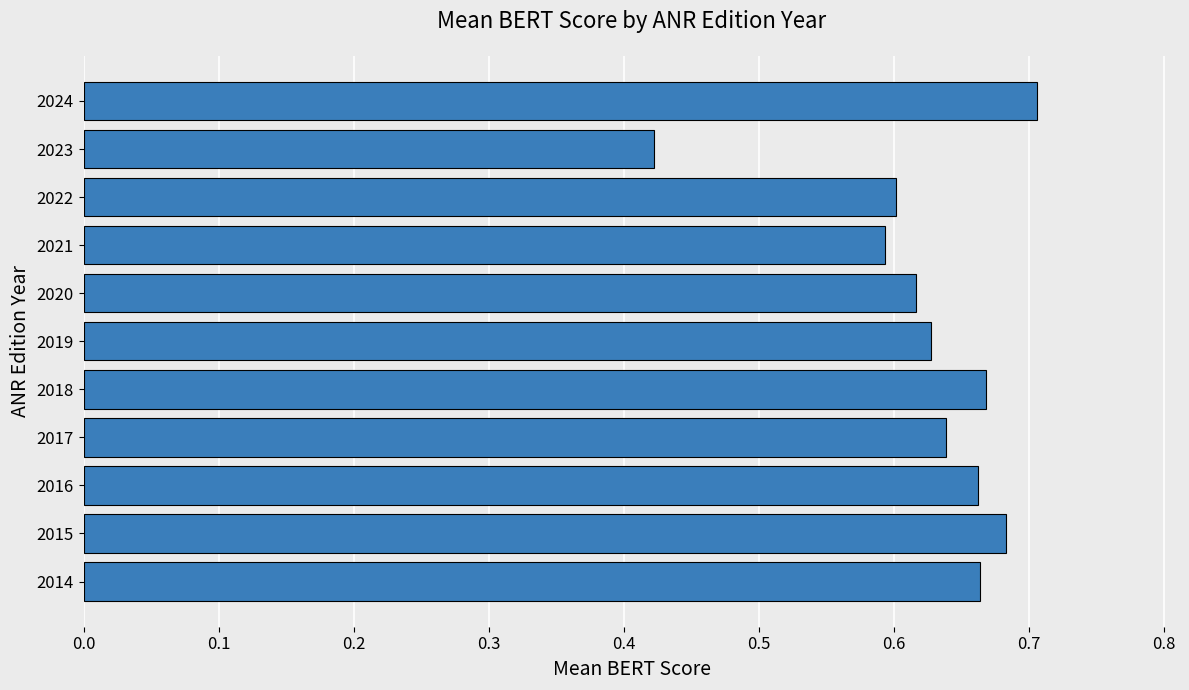

Which category has the lowest value across all series?

2023